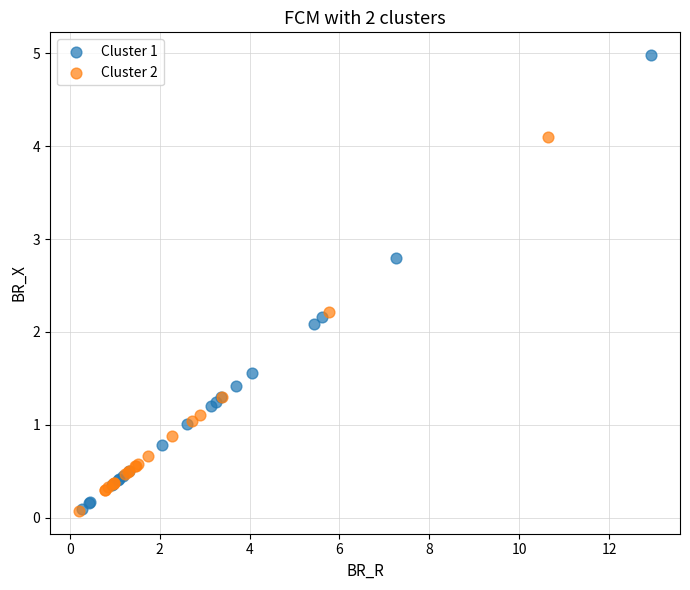

Which series has the largest Y range (max minus min)?

Cluster 1